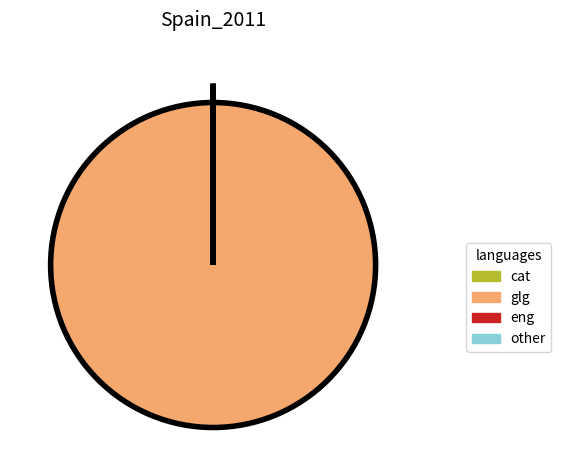

True or false: glg accounts for 100% of the total.

True